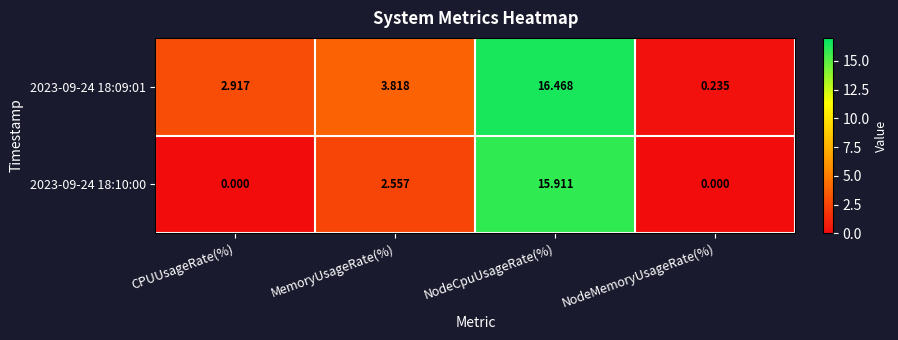

Rank the categories by 2023-09-24 18:09:01 value from highest to lowest.

NodeCpuUsageRate(%), MemoryUsageRate(%), CPUUsageRate(%), NodeMemoryUsageRate(%)